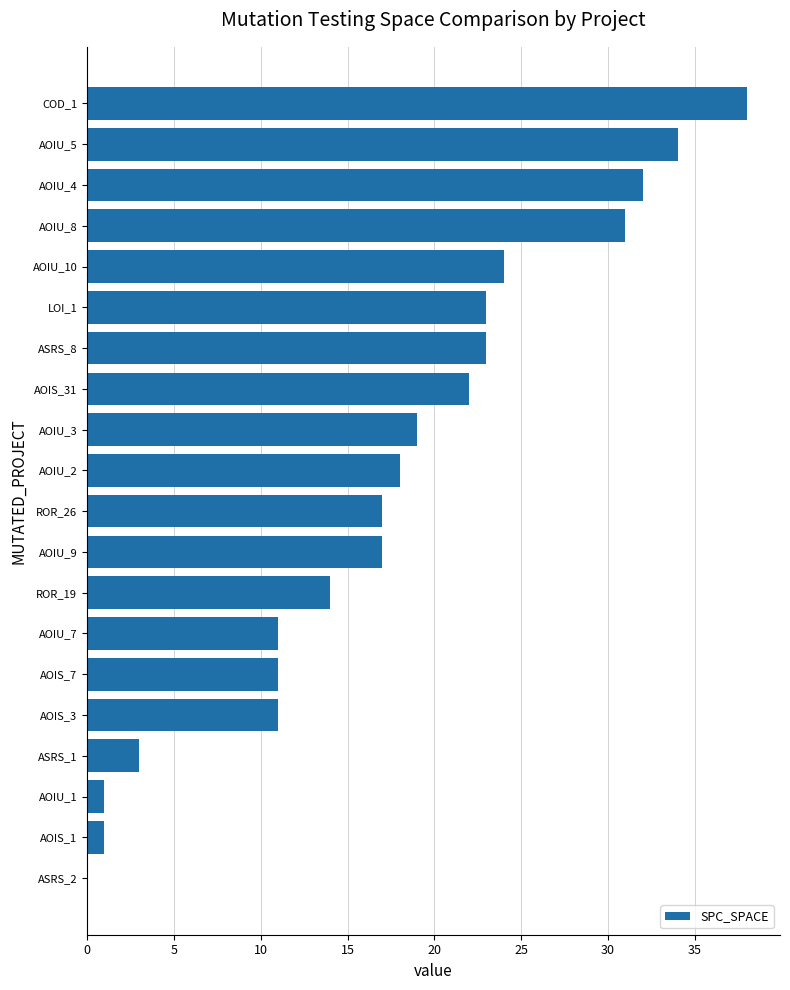

Which label corresponds to the largest value in the chart?

COD_1